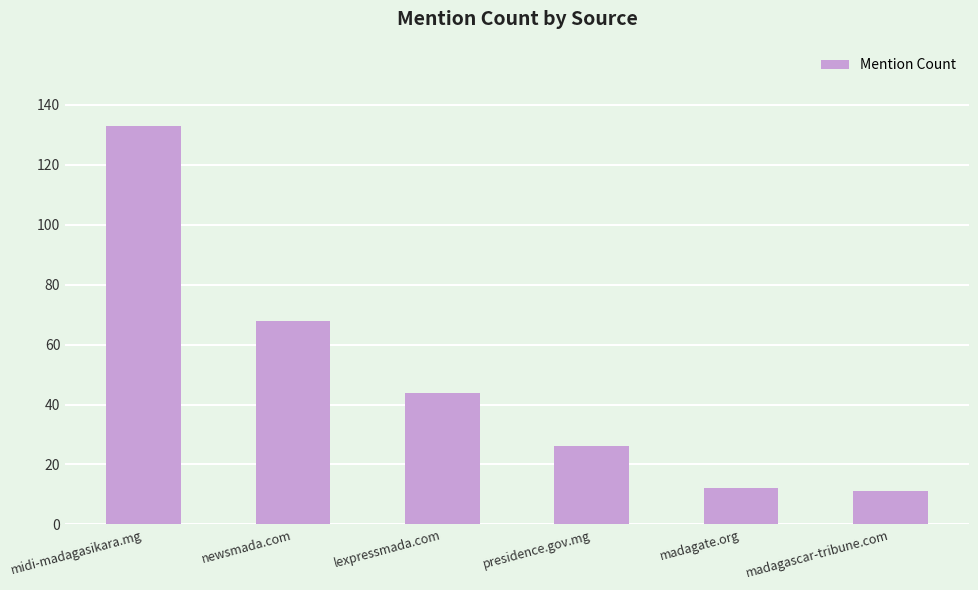

What is the maximum value shown in the chart?

133